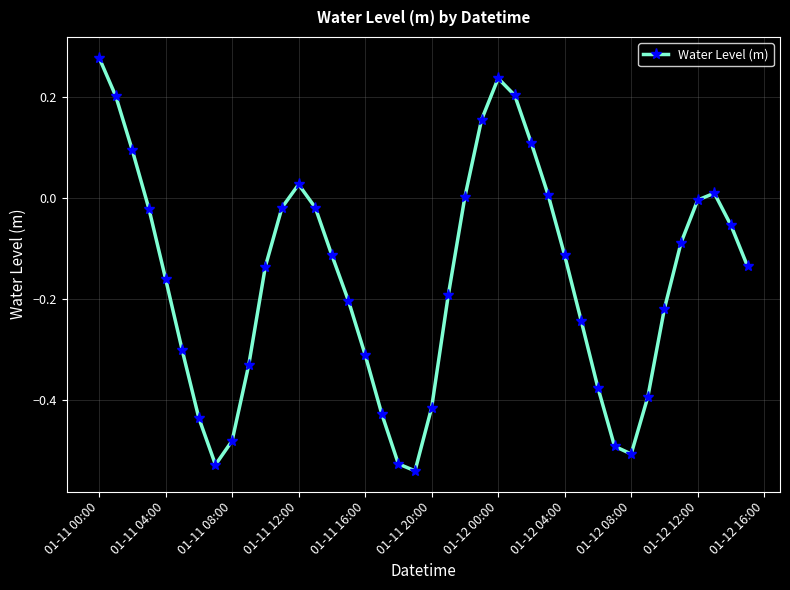

How many points are higher than both their immediate neighbors (excluding endpoints)?

3